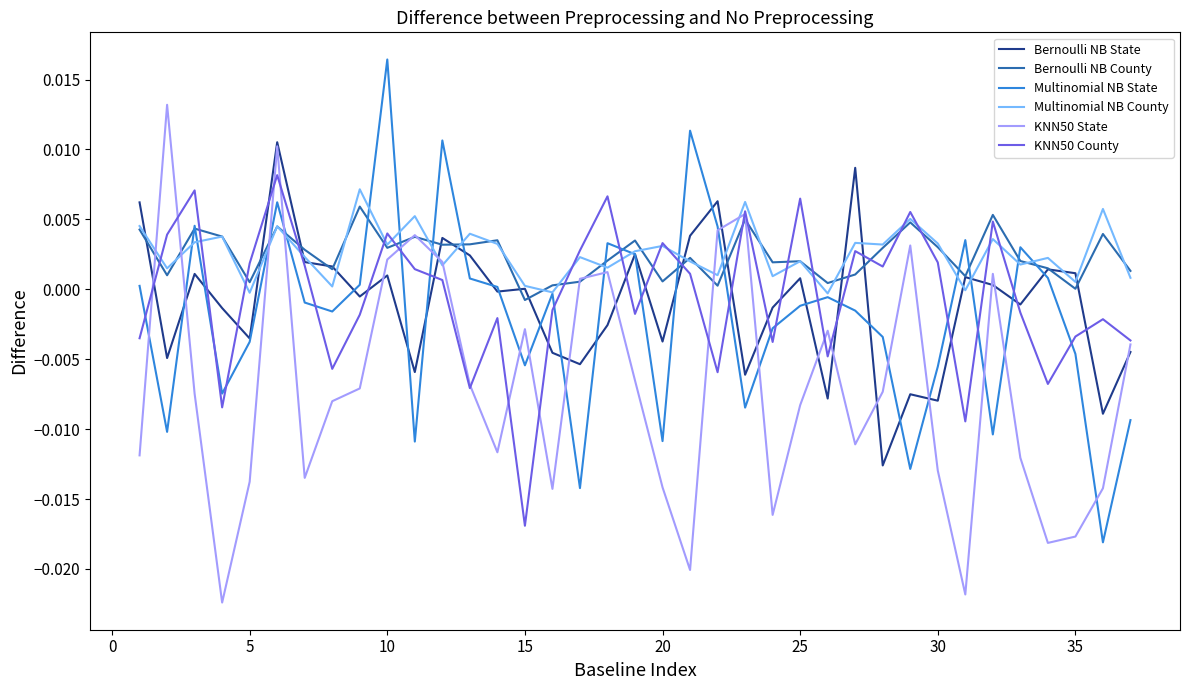

What are all the series names shown in the legend?

Bernoulli NB State, Bernoulli NB County, Multinomial NB State, Multinomial NB County, KNN50 State, KNN50 County